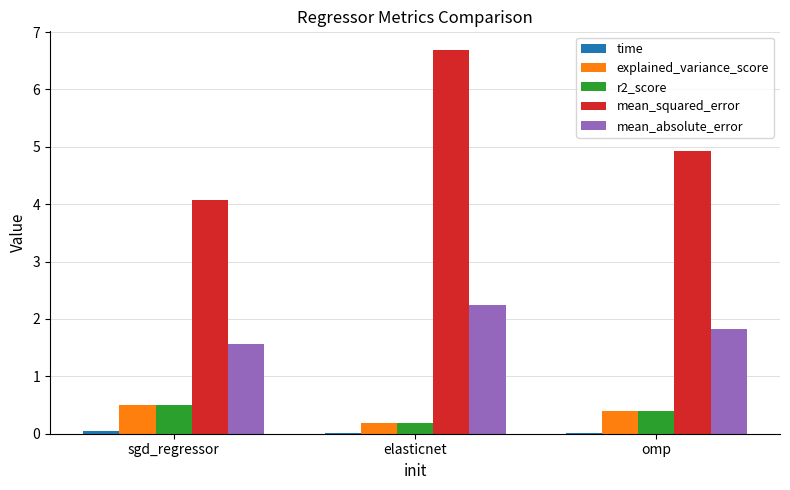

Which label corresponds to the largest value in the chart?

elasticnet